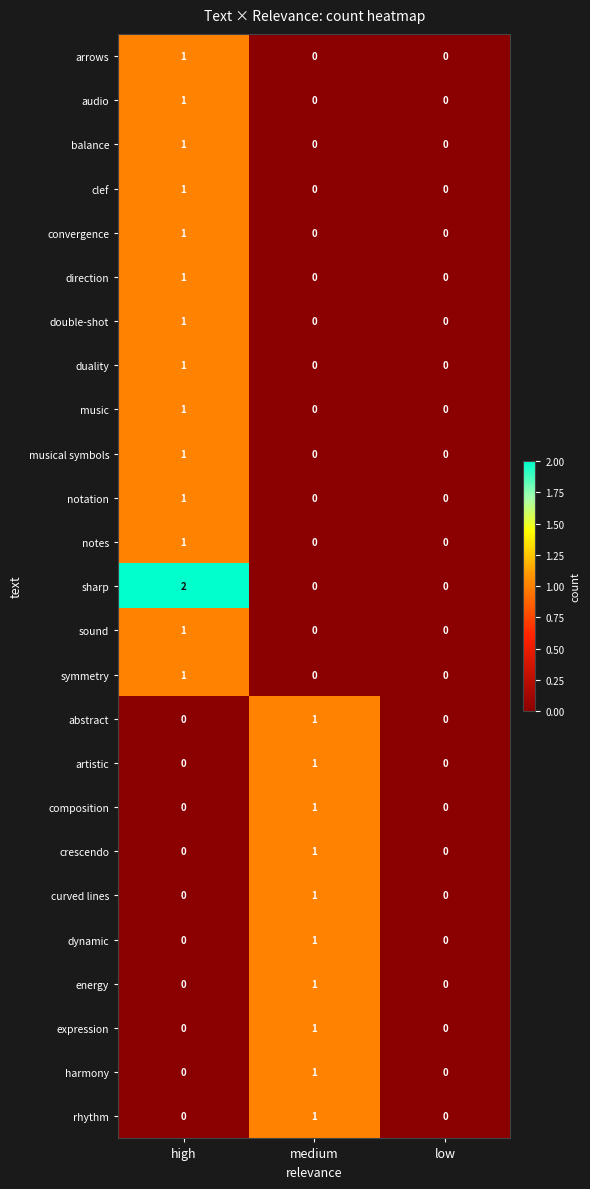

What is the total value across all series at medium?

10